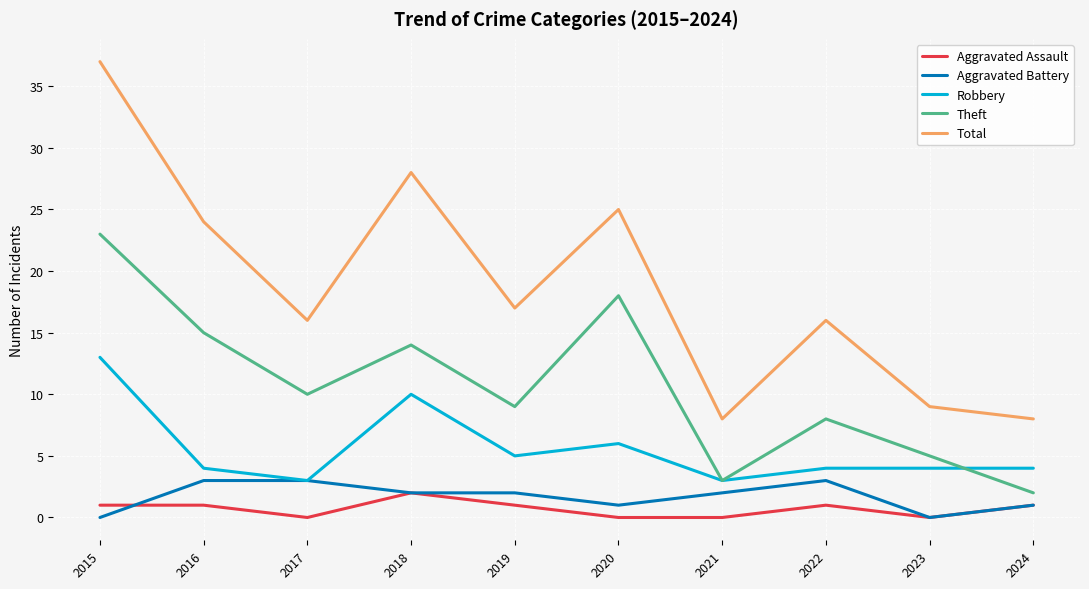

What is the difference between the second highest and minimum values in the Total series?

20